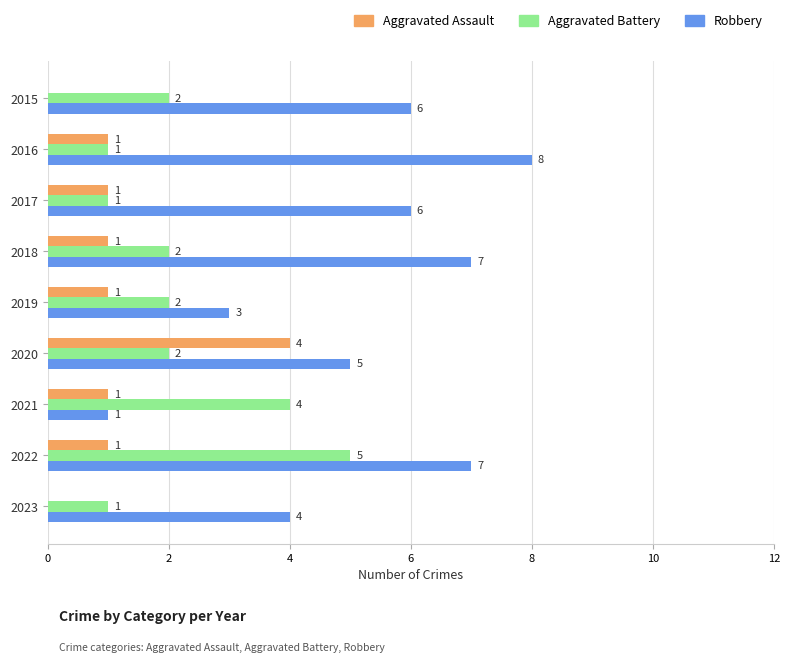

How many data points does each series have?

9